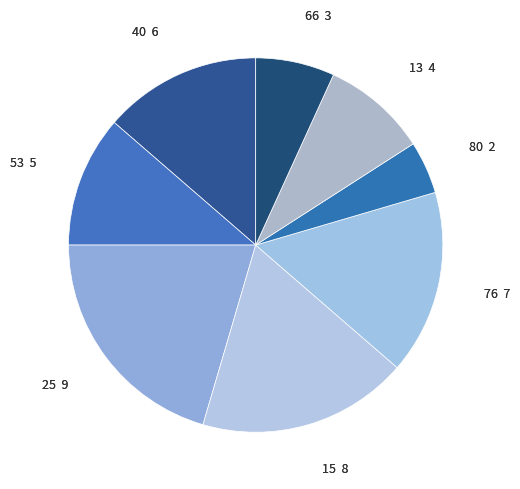

Rank the categories by value from highest to lowest.

25, 15, 76, 40, 53, 13, 66, 80